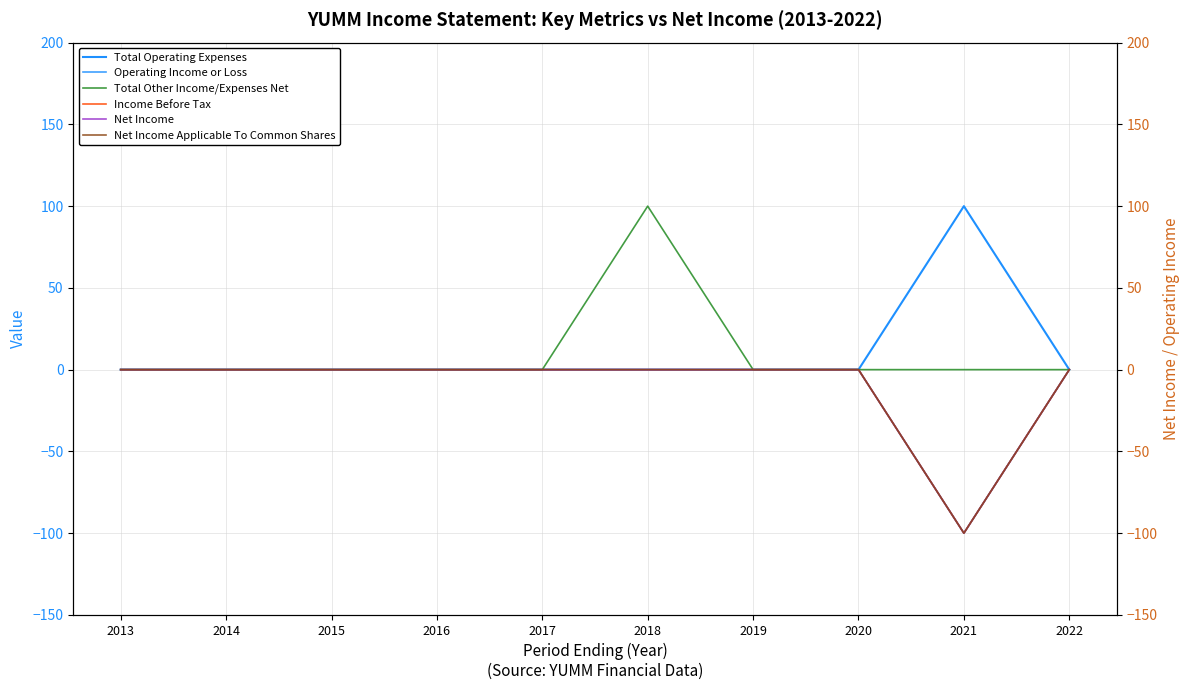

What is the minimum value for Net Income Applicable To Common Shares?

-100